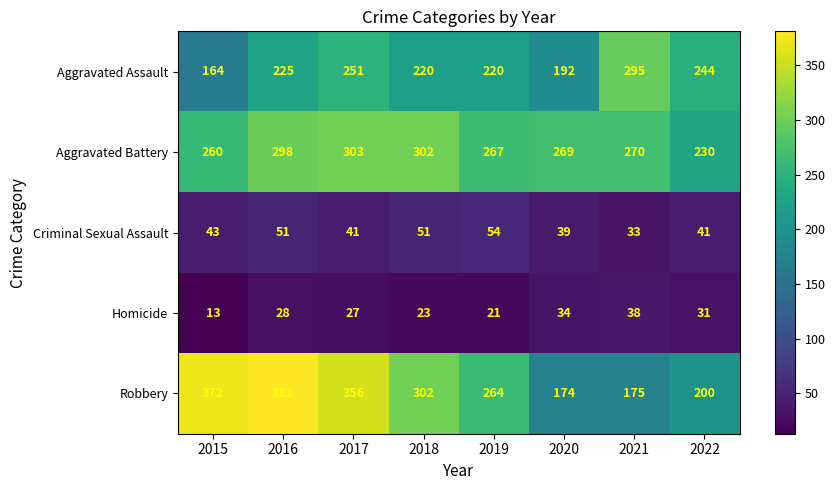

What is the sum of the Criminal Sexual Assault values at 2017 and 2018?

92